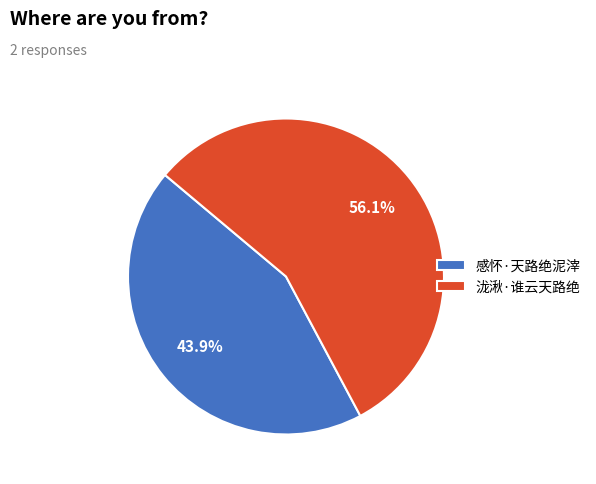

Between 泷湫·谁云天路绝 and 感怀·天路绝泥滓, which is larger?

泷湫·谁云天路绝